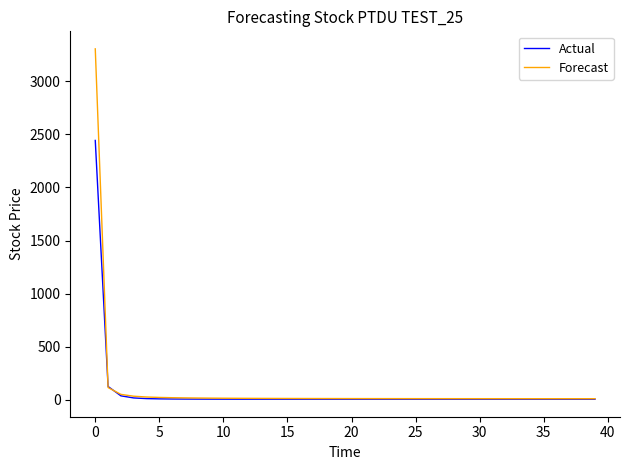

What is the highest value of the Forecast series?

3305.5